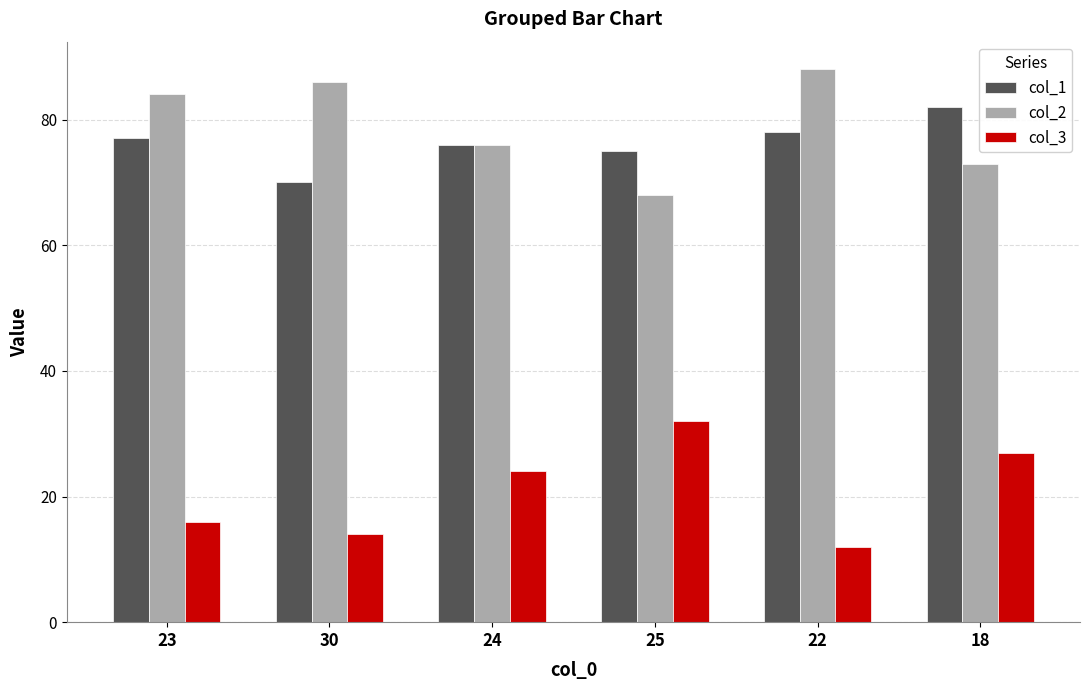

How many data points in col_3 are less than 24?

3